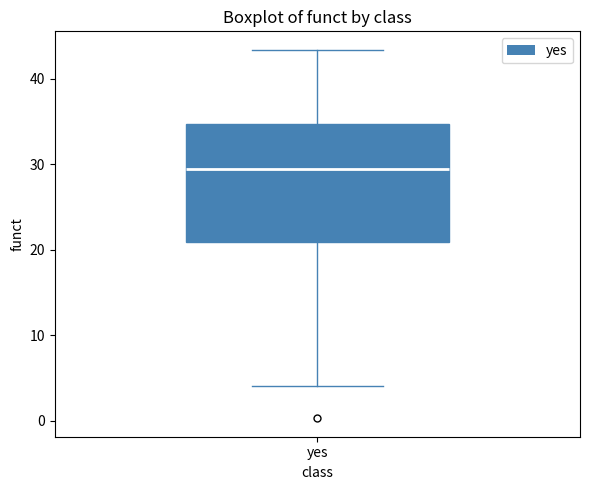

Where does the median line of the box for yes sit on the y-axis? The values are not printed on the chart, so give them approximately, as read against the axis.

29